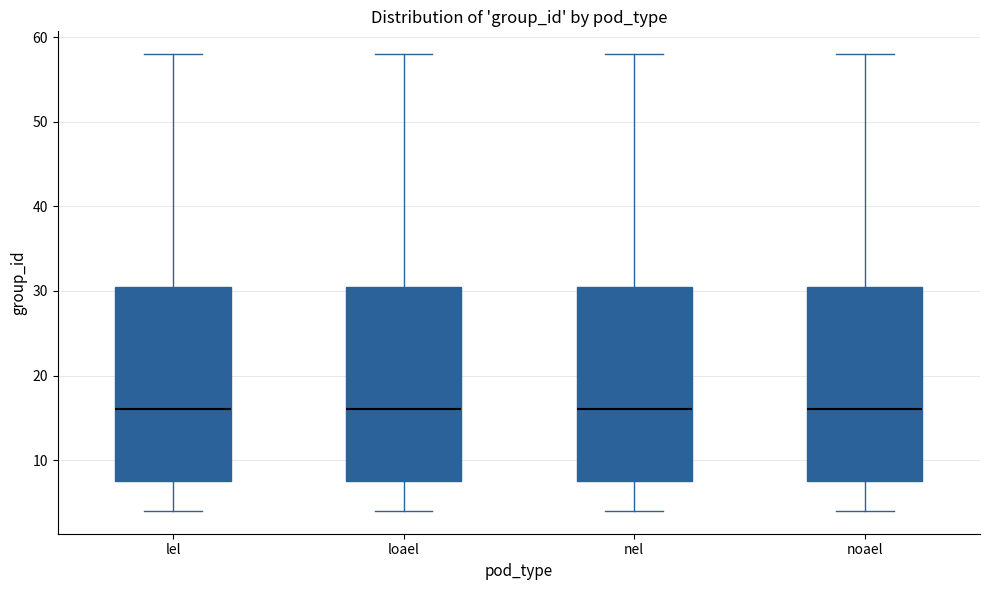

Reading left to right, transcribe this box plot: for each box, give where its median line is, the range the box spans, and where its two whiskers end, as read against the y-axis. The values are not printed on the chart, so give them approximately, as read against the axis.

lel: median 16, box 8 to 31, whiskers 4 to 58
loael: median 16, box 8 to 31, whiskers 4 to 58
nel: median 16, box 8 to 31, whiskers 4 to 58
noael: median 16, box 8 to 31, whiskers 4 to 58